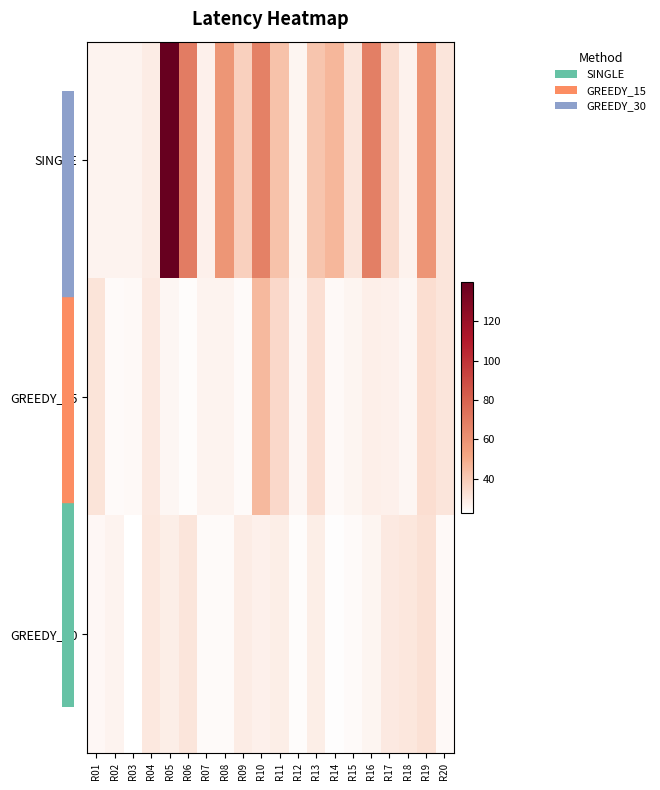

What is the greatest value displayed?

140.0